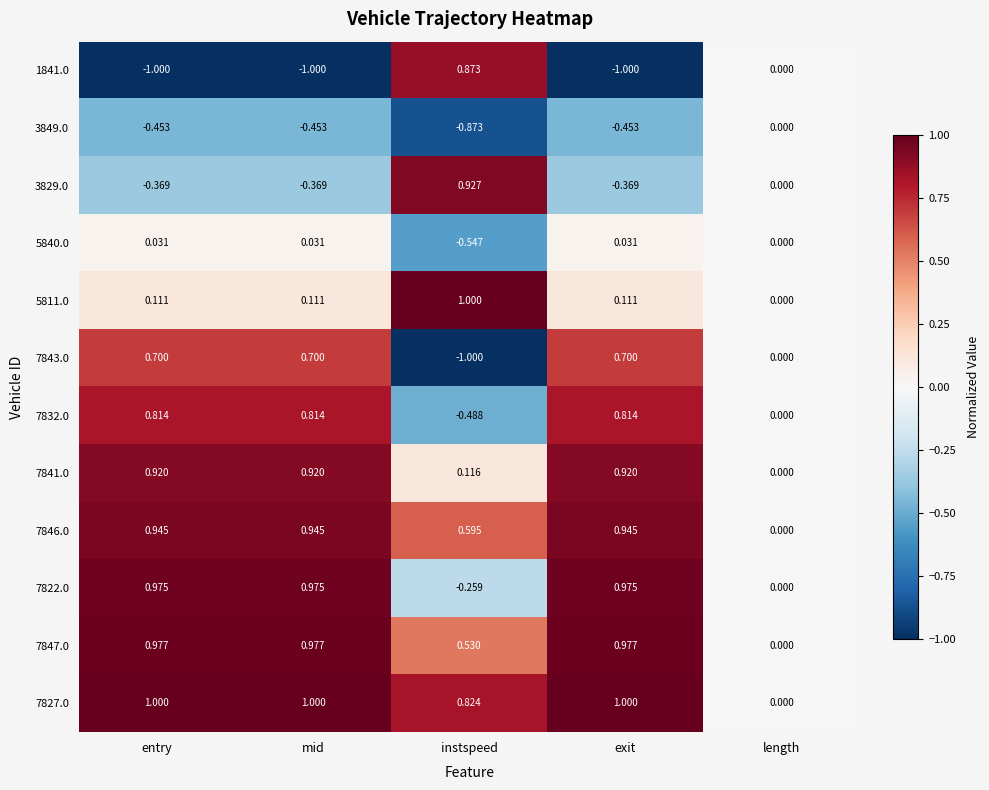

How many data points in 7832.0 are less than 0?

1